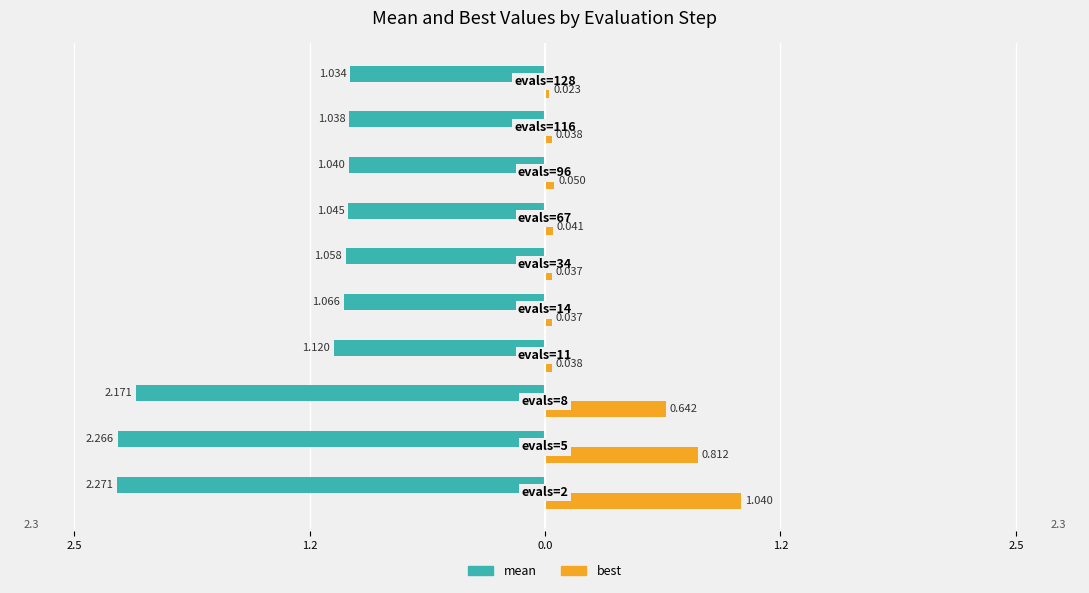

What are all the series names shown in the legend?

mean, best